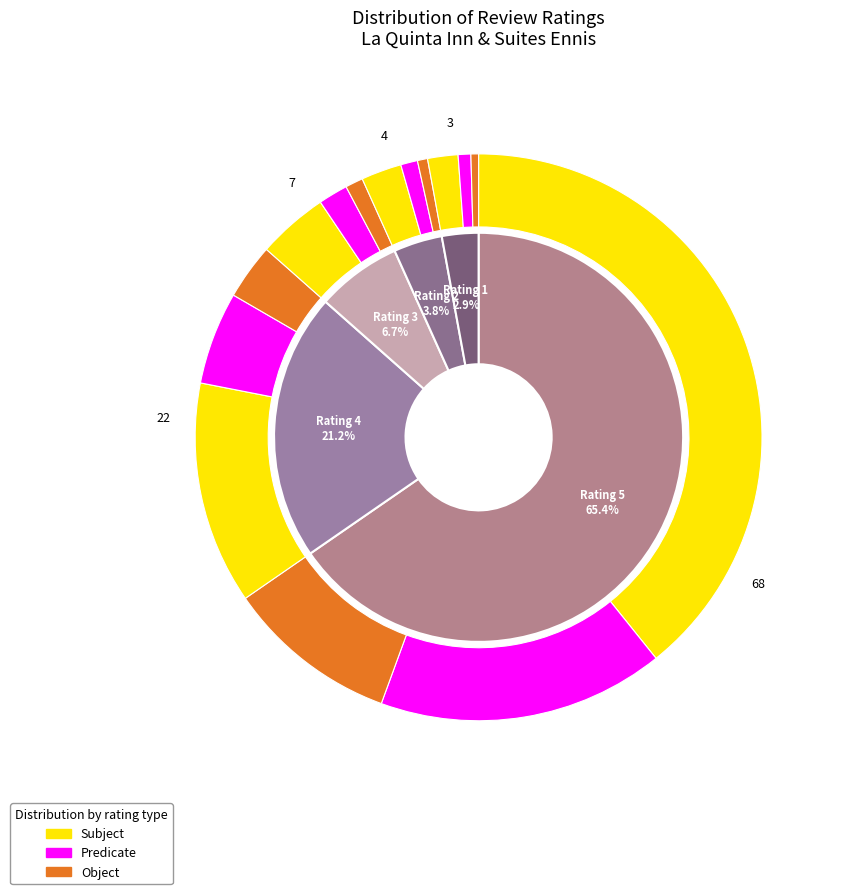

Is there a majority slice in this chart?

No